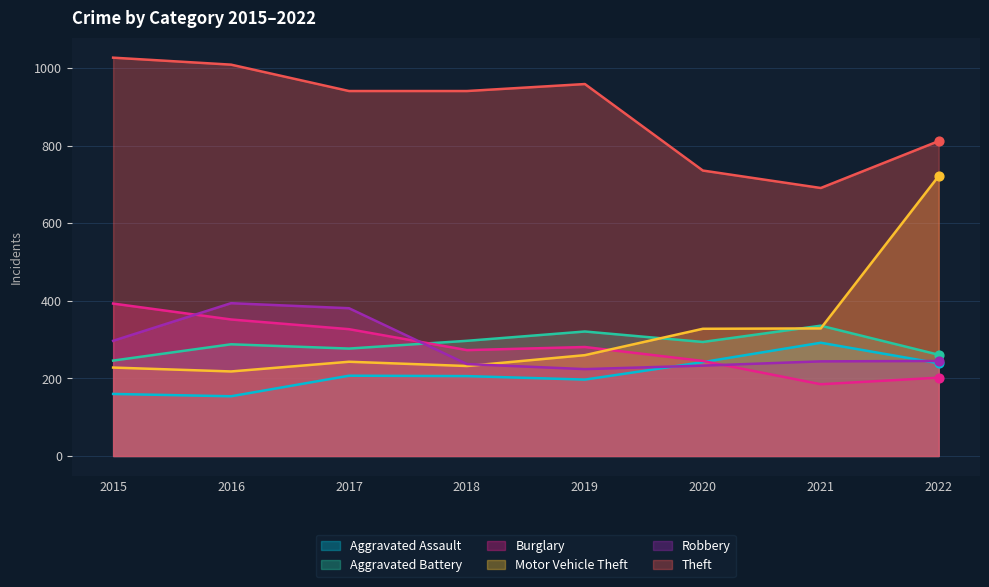

Is the value of Theft at 2016 greater than the value of Motor Vehicle Theft at 2017?

Yes